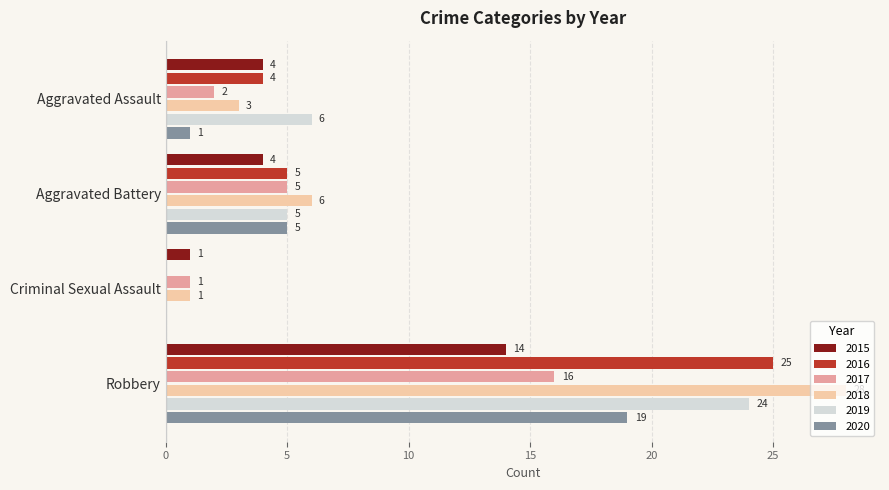

What is the total value across all series at Aggravated Assault?

20